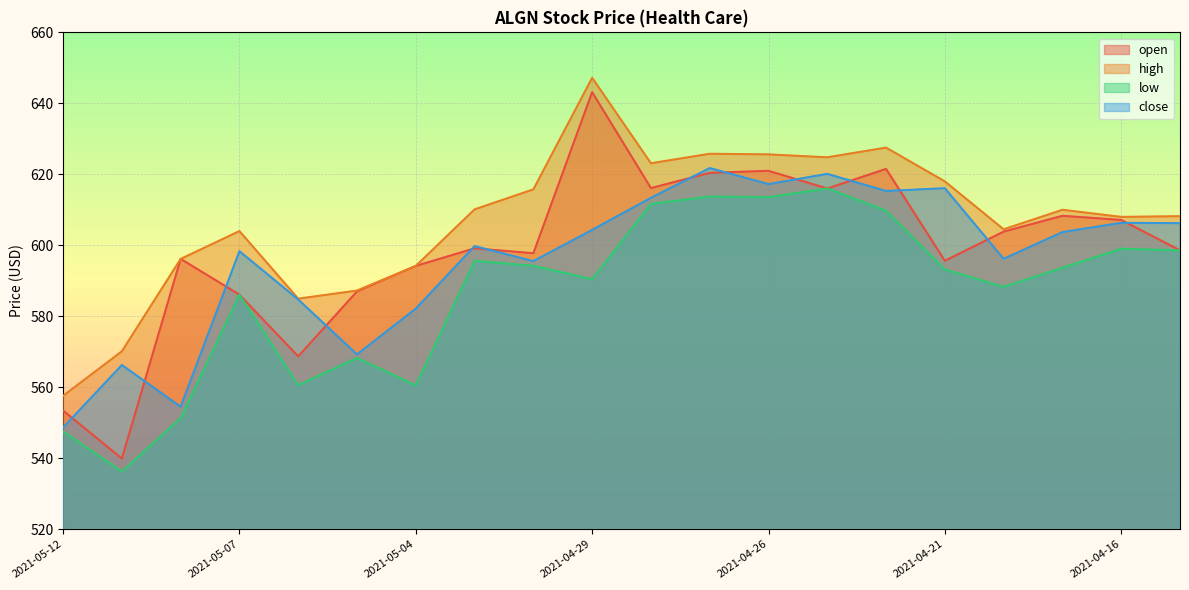

At 2021-05-05, list the series in order from largest to smallest.

high, open, close, low